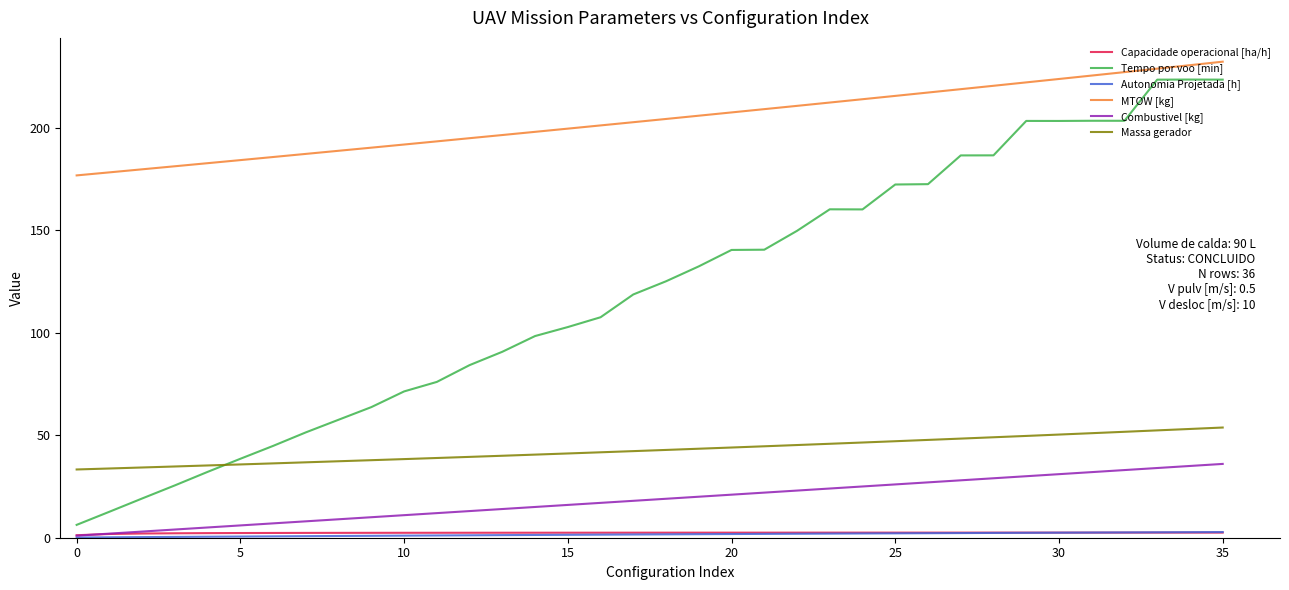

Which series has the widest spread of values?

Tempo por voo [min]